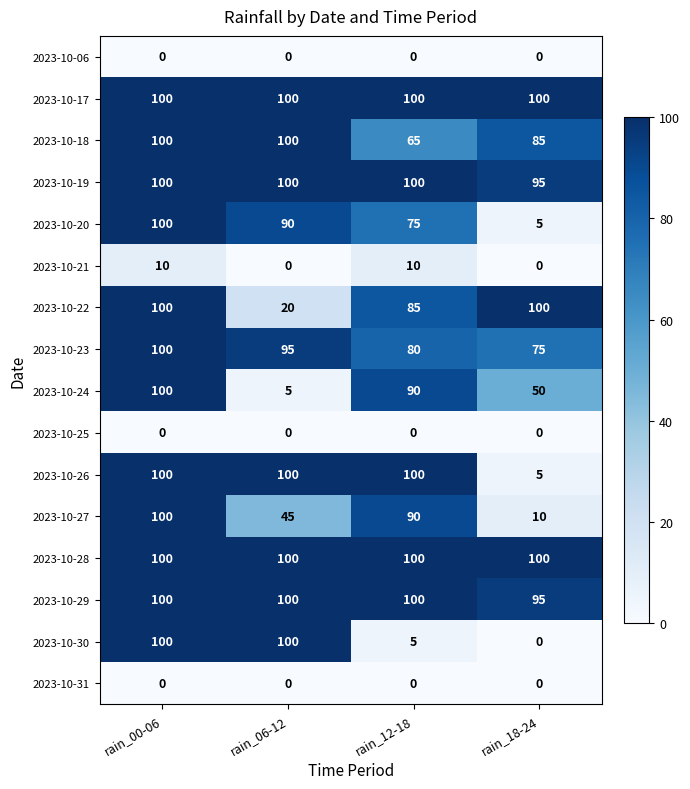

What is the minimum value for 2023-10-20?

5